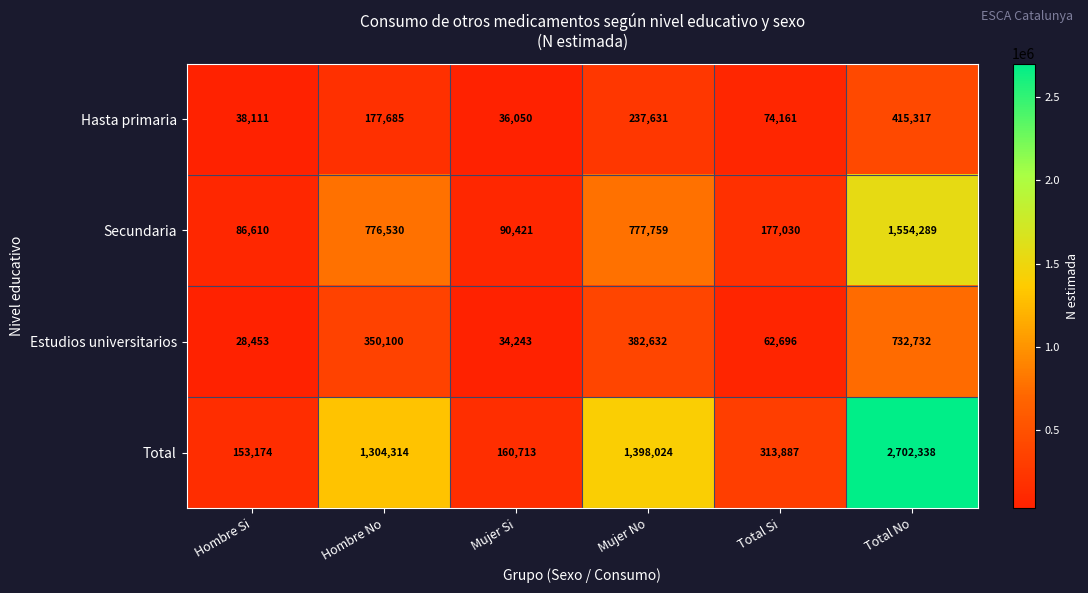

Reading right to left, extract all data points from this chart.

Hasta primaria: Total No=415317	Total Si=74161	Mujer No=237631	Mujer Si=36050	Hombre No=177685	Hombre Si=38111
Secundaria: Total No=1554289	Total Si=177030	Mujer No=777759	Mujer Si=90421	Hombre No=776530	Hombre Si=86610
Estudios universitarios: Total No=732732	Total Si=62696	Mujer No=382632	Mujer Si=34243	Hombre No=350100	Hombre Si=28453
Total: Total No=2702338	Total Si=313887	Mujer No=1398024	Mujer Si=160713	Hombre No=1304314	Hombre Si=153174